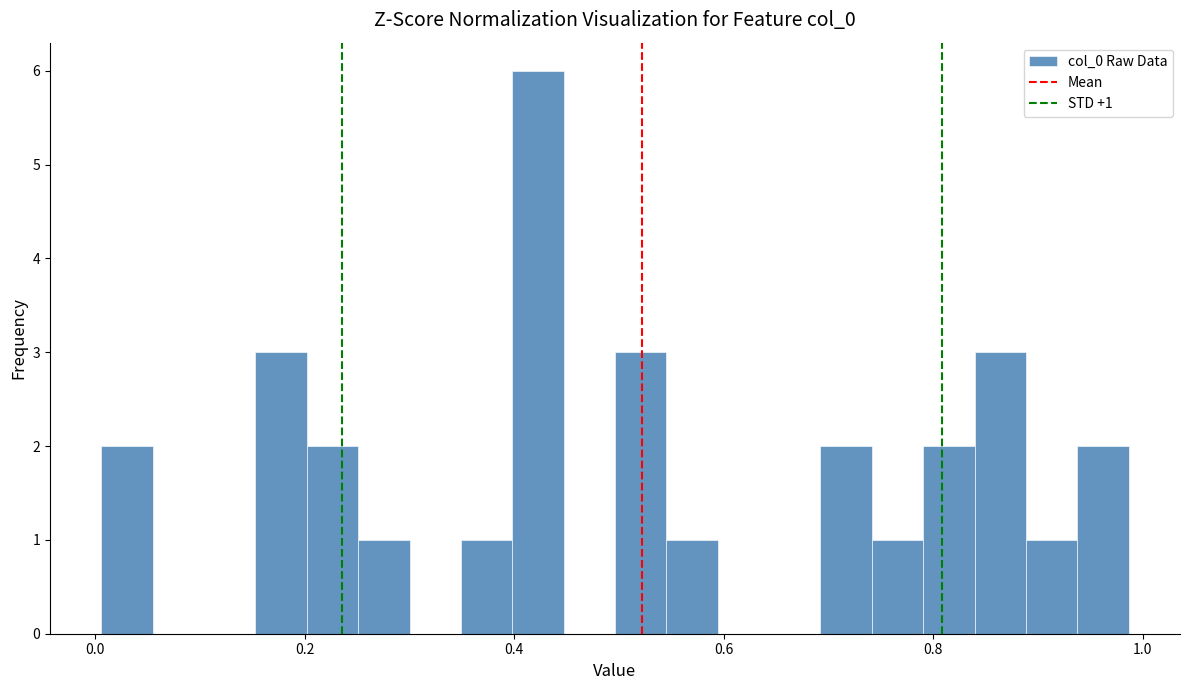

Read against the x-axis, roughly where is the centre of the tallest bar?

0.42